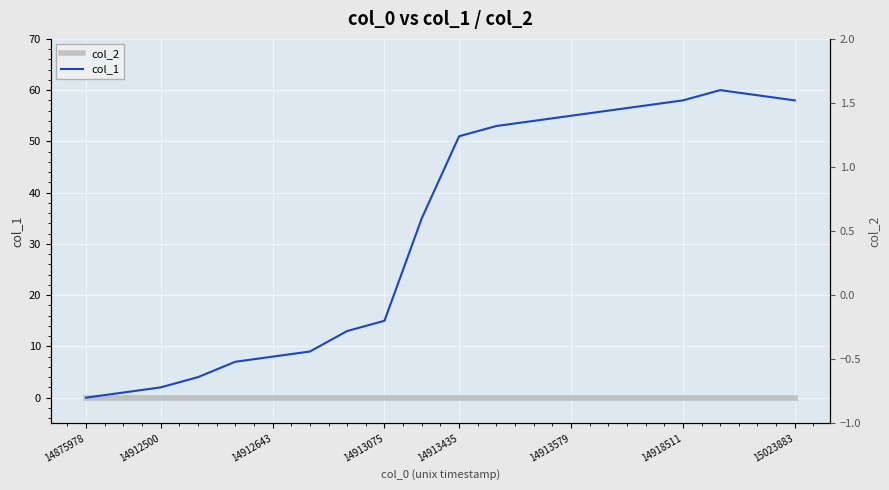

Between 14912643 and 15023883, which series saw the biggest shift?

col_1